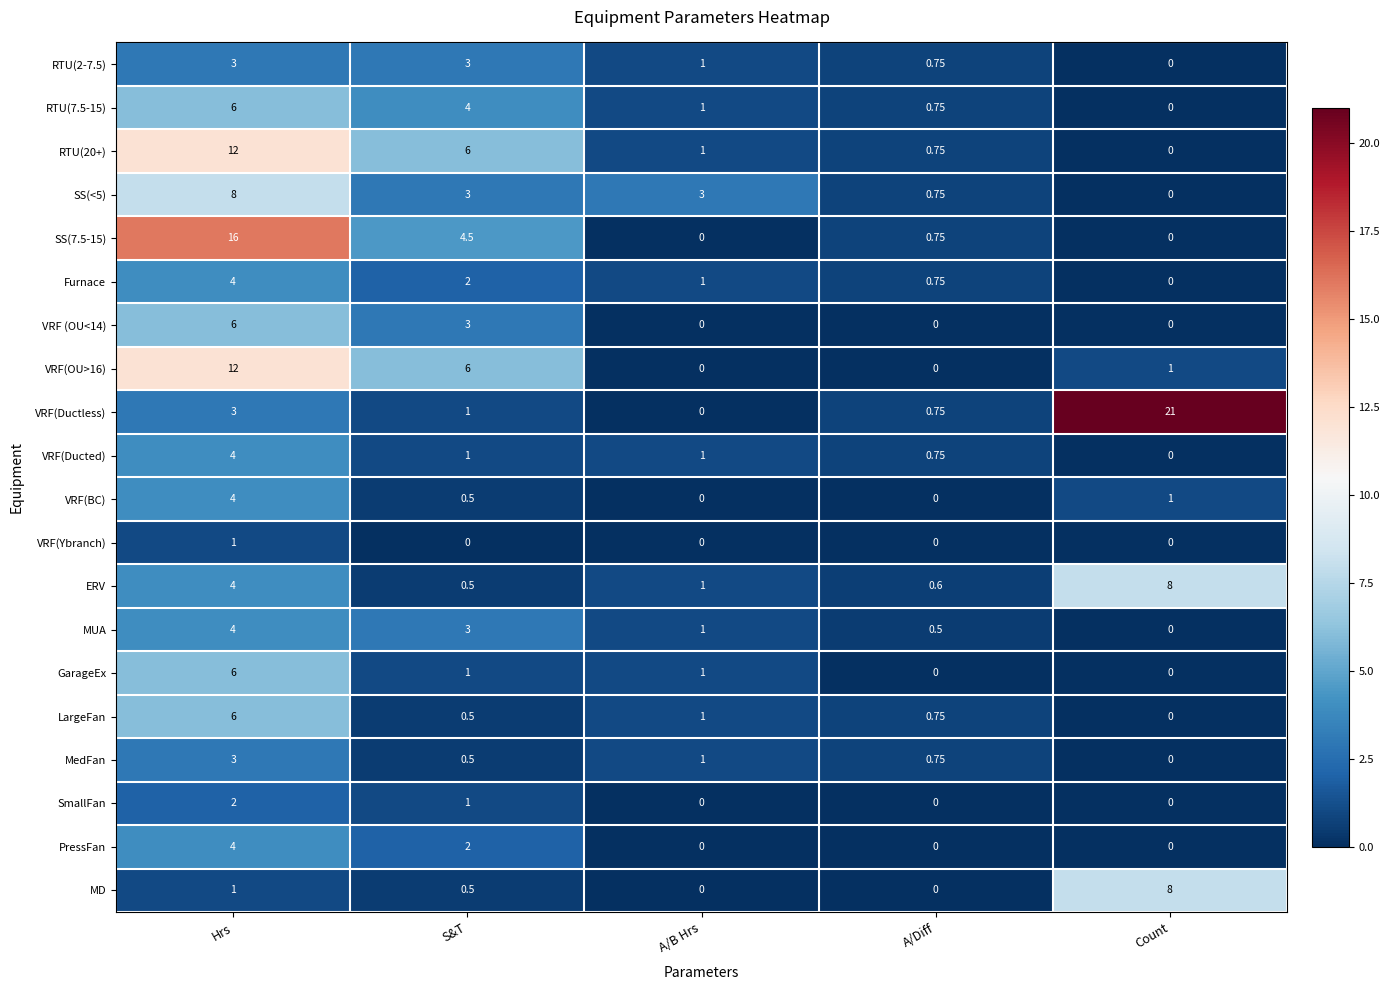

Which category has the highest value in the VRF(Ductless) series?

Count